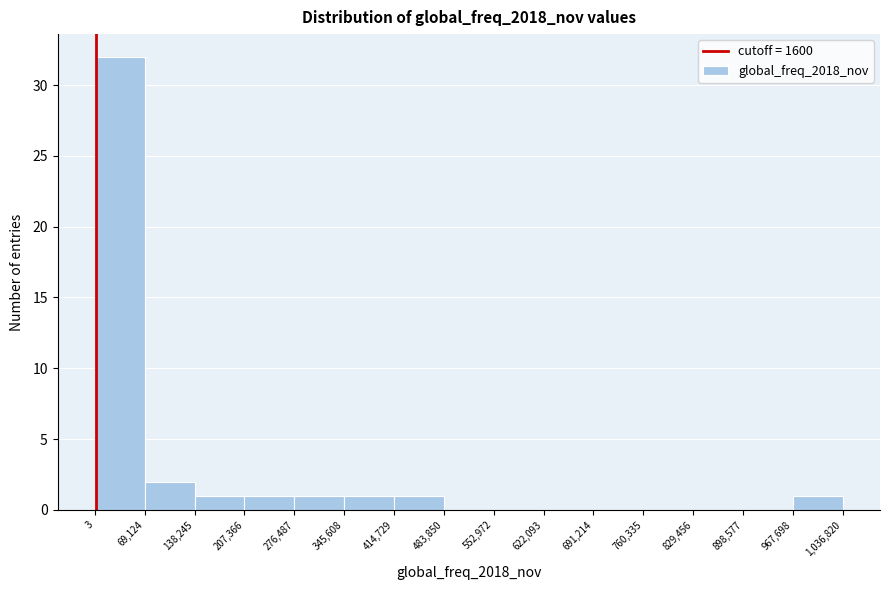

Reading left to right, transcribe this chart: for each bar, give the range it covers on the x-axis and its height. The values are not printed on the chart, so give them approximately, as read against the axis.

3 to 69,124: 32
69,124 to 138,245: 2
138,245 to 207,366: 1
207,366 to 276,487: 1
276,487 to 345,608: 1
345,608 to 414,729: 1
414,729 to 483,850: 1
483,850 to 552,972: 0
552,972 to 622,093: 0
622,093 to 691,214: 0
691,214 to 760,335: 0
760,335 to 829,456: 0
829,456 to 898,577: 0
898,577 to 967,698: 0
967,698 to 1,036,820: 1